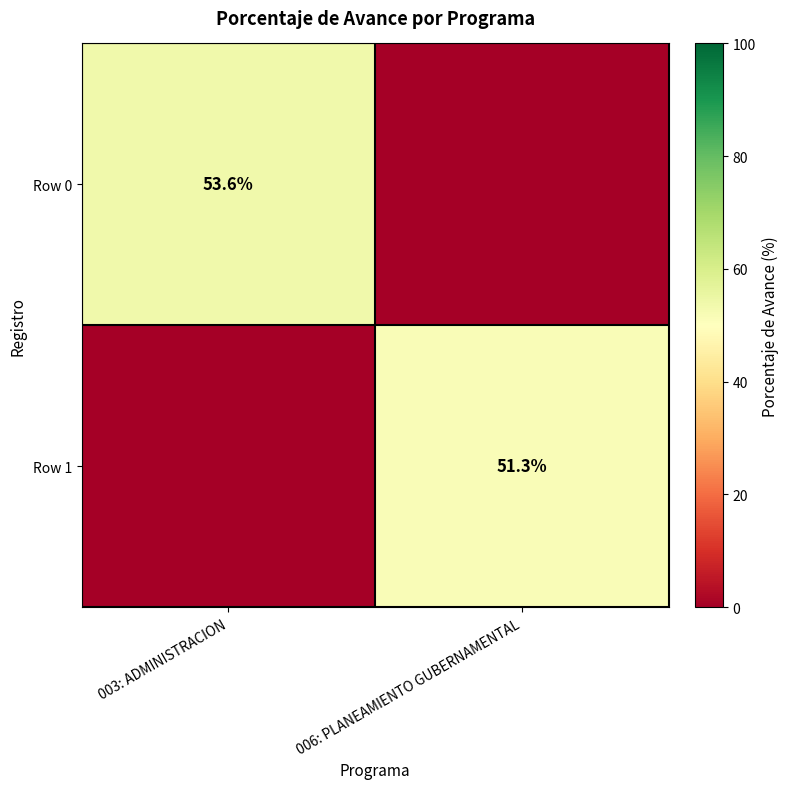

Count the number of categories in the chart.

2